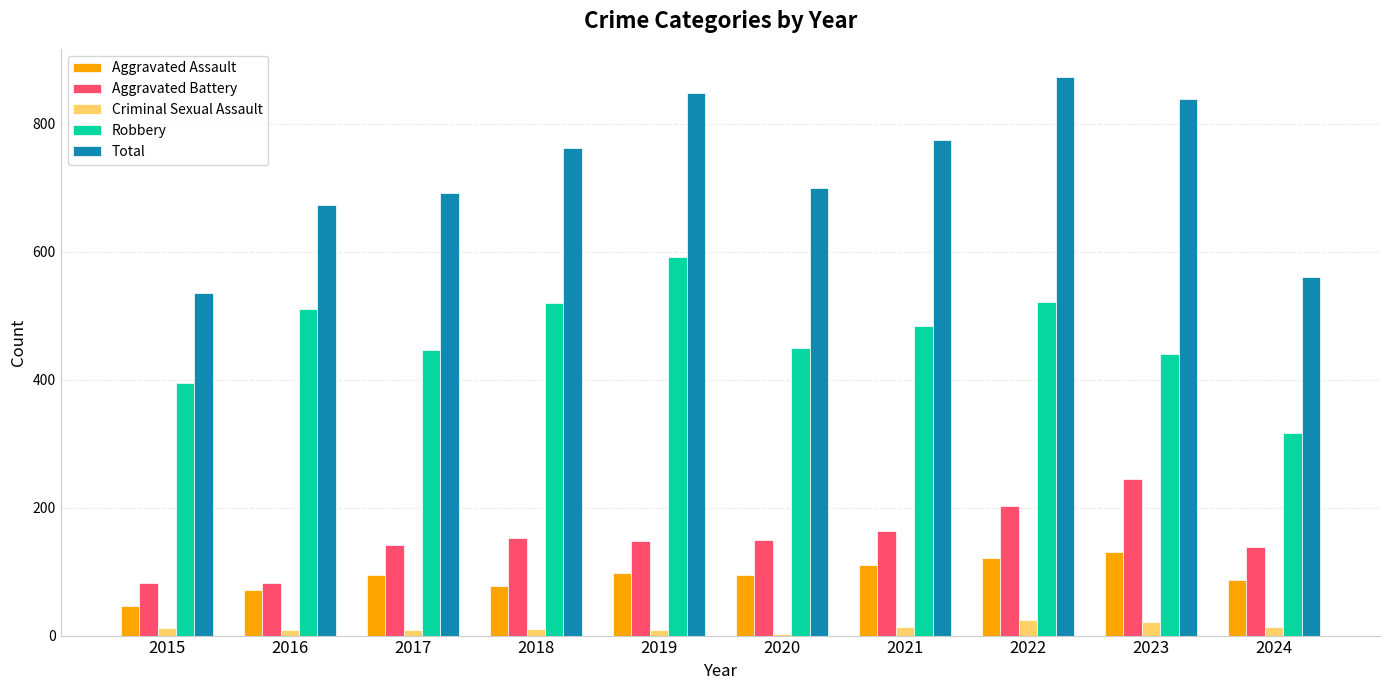

At how many categories does at least one series exceed 154?

10